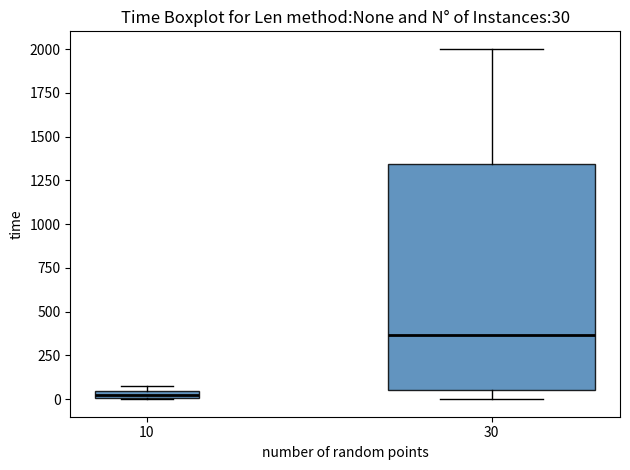

Comparing the boxes themselves (not the whiskers), which one is the tallest?

30